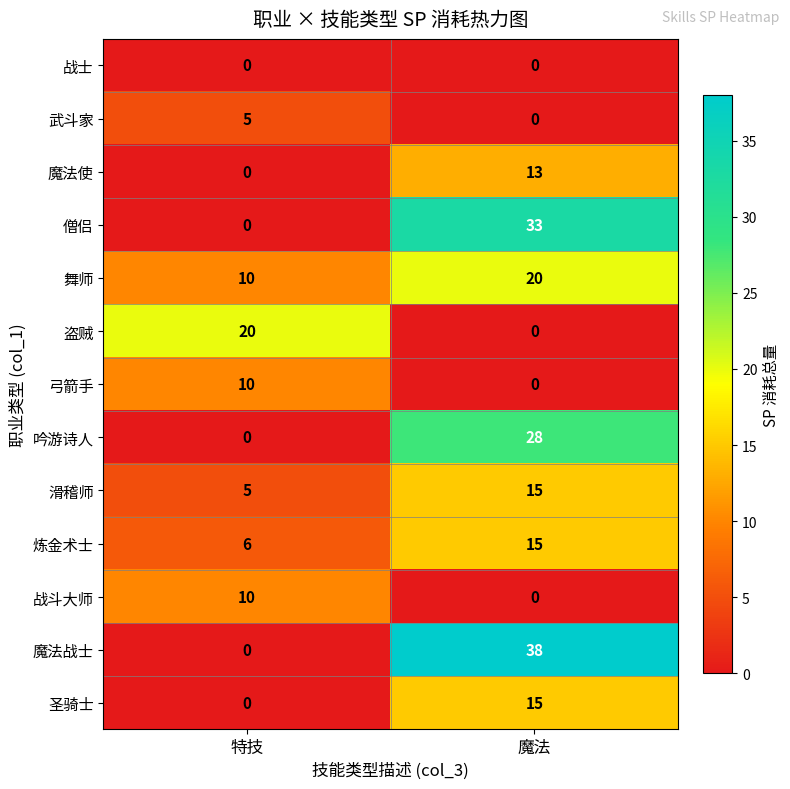

The value of 盗贼 at 特技 is 20. True or false?

True